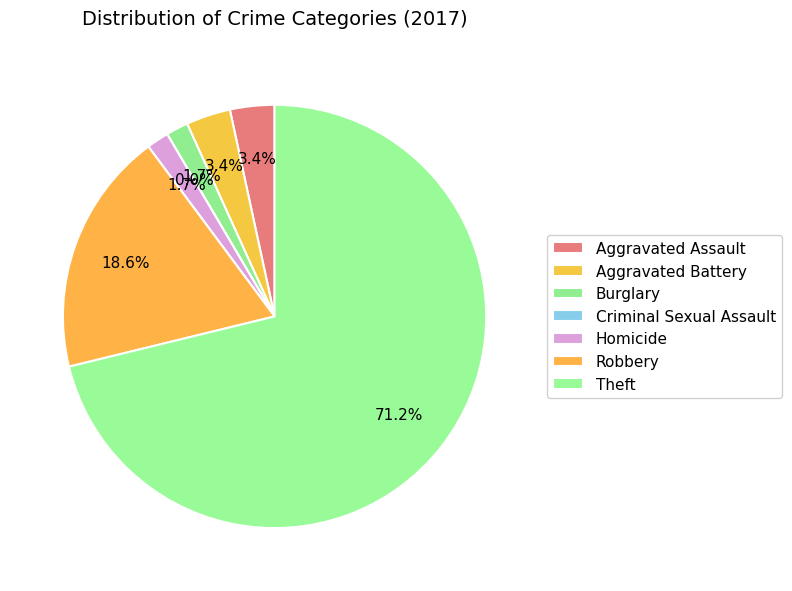

The Robbery slice represents 10% of the pie. True or false?

False